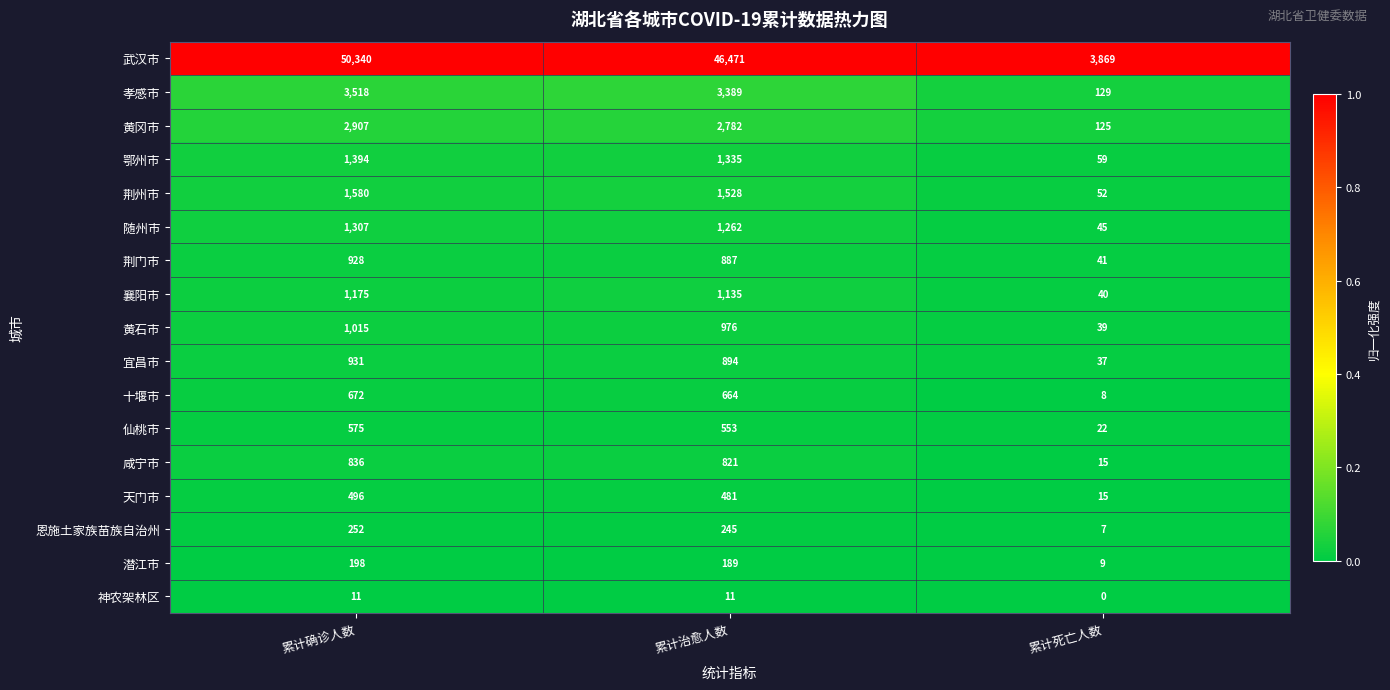

At which label does 神农架林区 reach its minimum?

累计死亡人数